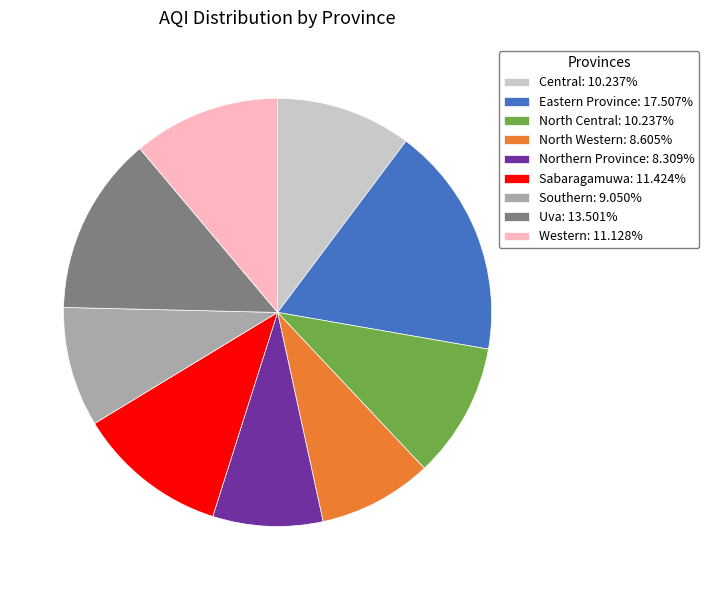

How many slices are in this pie chart?

9